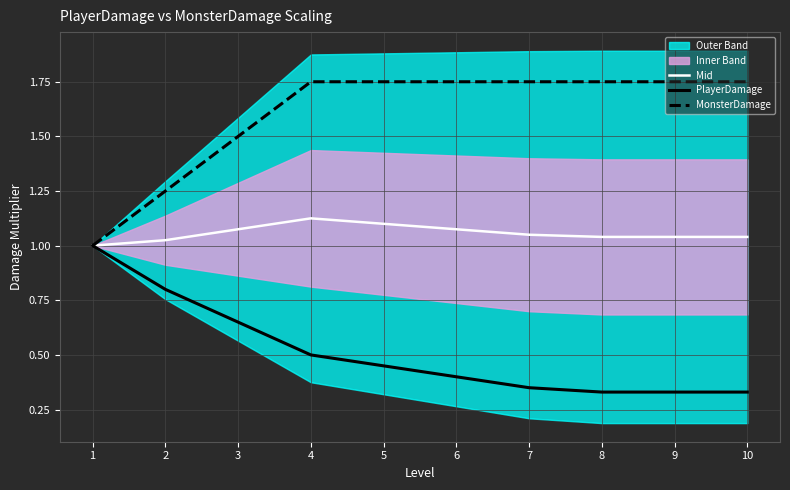

What is the value of the Mid point at the 2nd from the left?

1.0